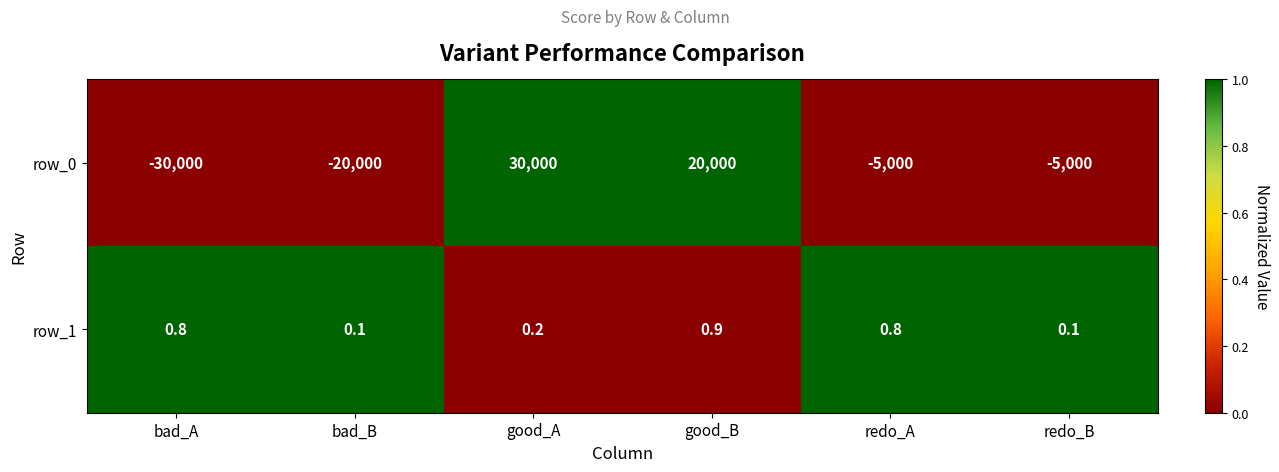

How many series are shown in this chart?

2